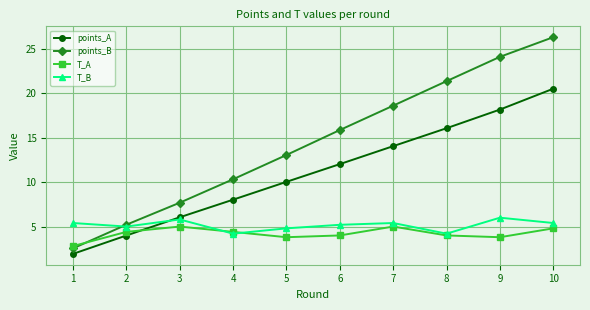

At which category does T_A reach its first local peak?

3